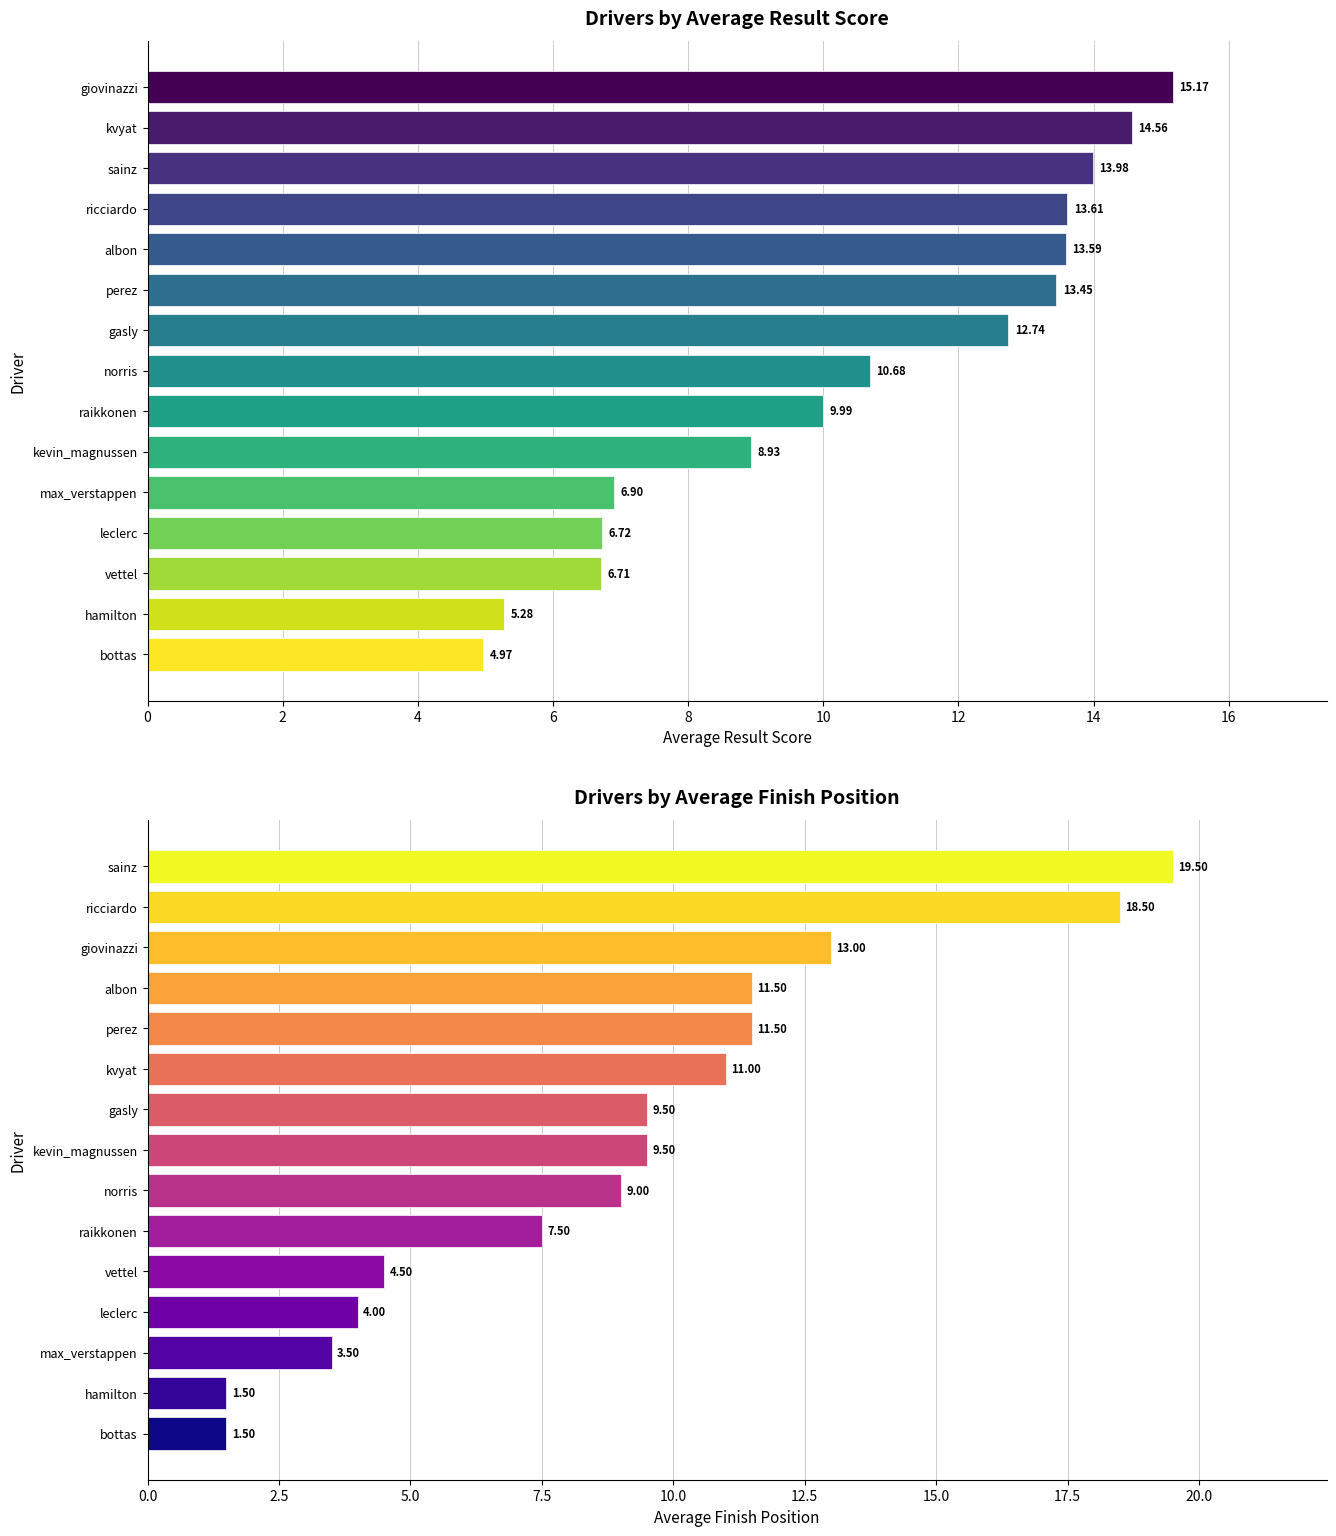

The avg_position series shows 9.5 at gasly. True or false?

True